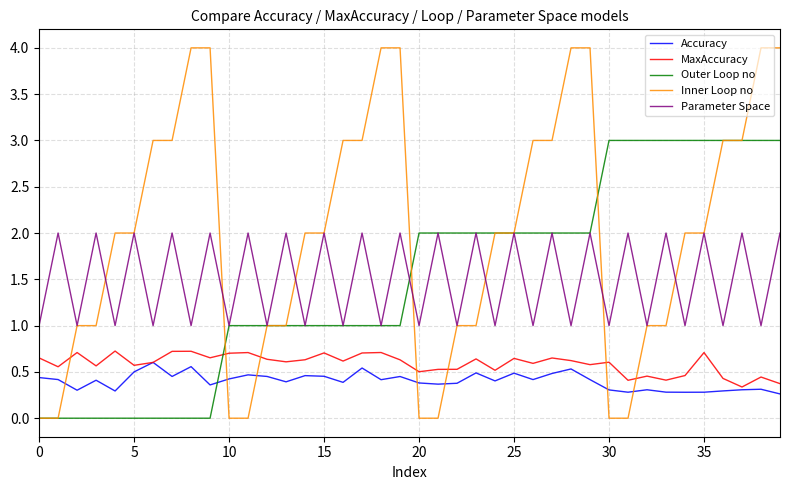

Which series has the largest total across all categories?

Inner Loop no